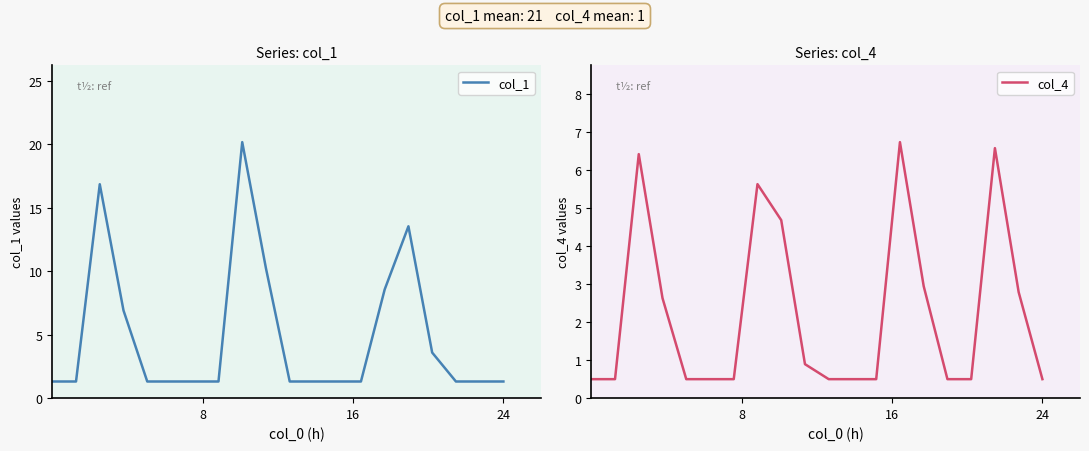

True or false: col_4 and col_1 cross at least once.

True